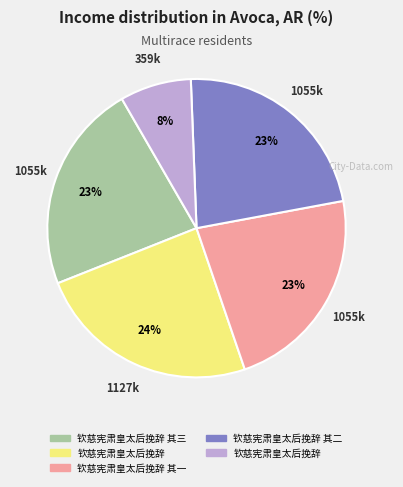

Is there any slice that represents more than half of the pie?

No